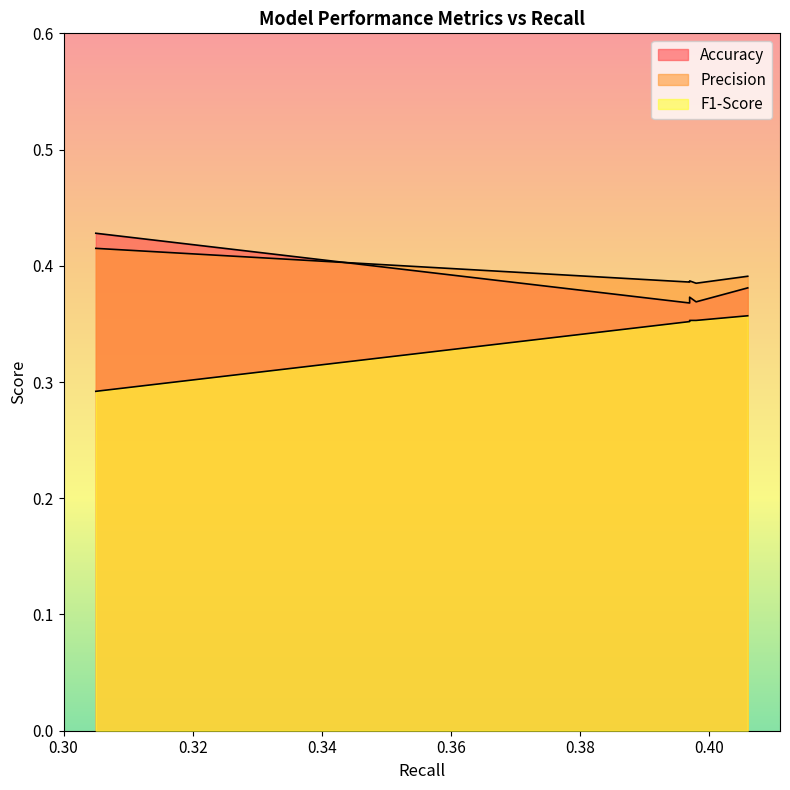

Reading left to right, extract all data points from this chart.

Accuracy: 0.305=0.4	0.305=0.4	0.305=0.4	0.397=0.4	0.397=0.4	0.397=0.4	0.397=0.4	0.398=0.4	0.398=0.4	0.406=0.4
Precision: 0.305=0.4	0.305=0.4	0.305=0.4	0.397=0.4	0.397=0.4	0.397=0.4	0.397=0.4	0.398=0.4	0.398=0.4	0.406=0.4
F1-Score: 0.305=0.3	0.305=0.3	0.305=0.3	0.397=0.4	0.397=0.4	0.397=0.4	0.397=0.4	0.398=0.4	0.398=0.4	0.406=0.4